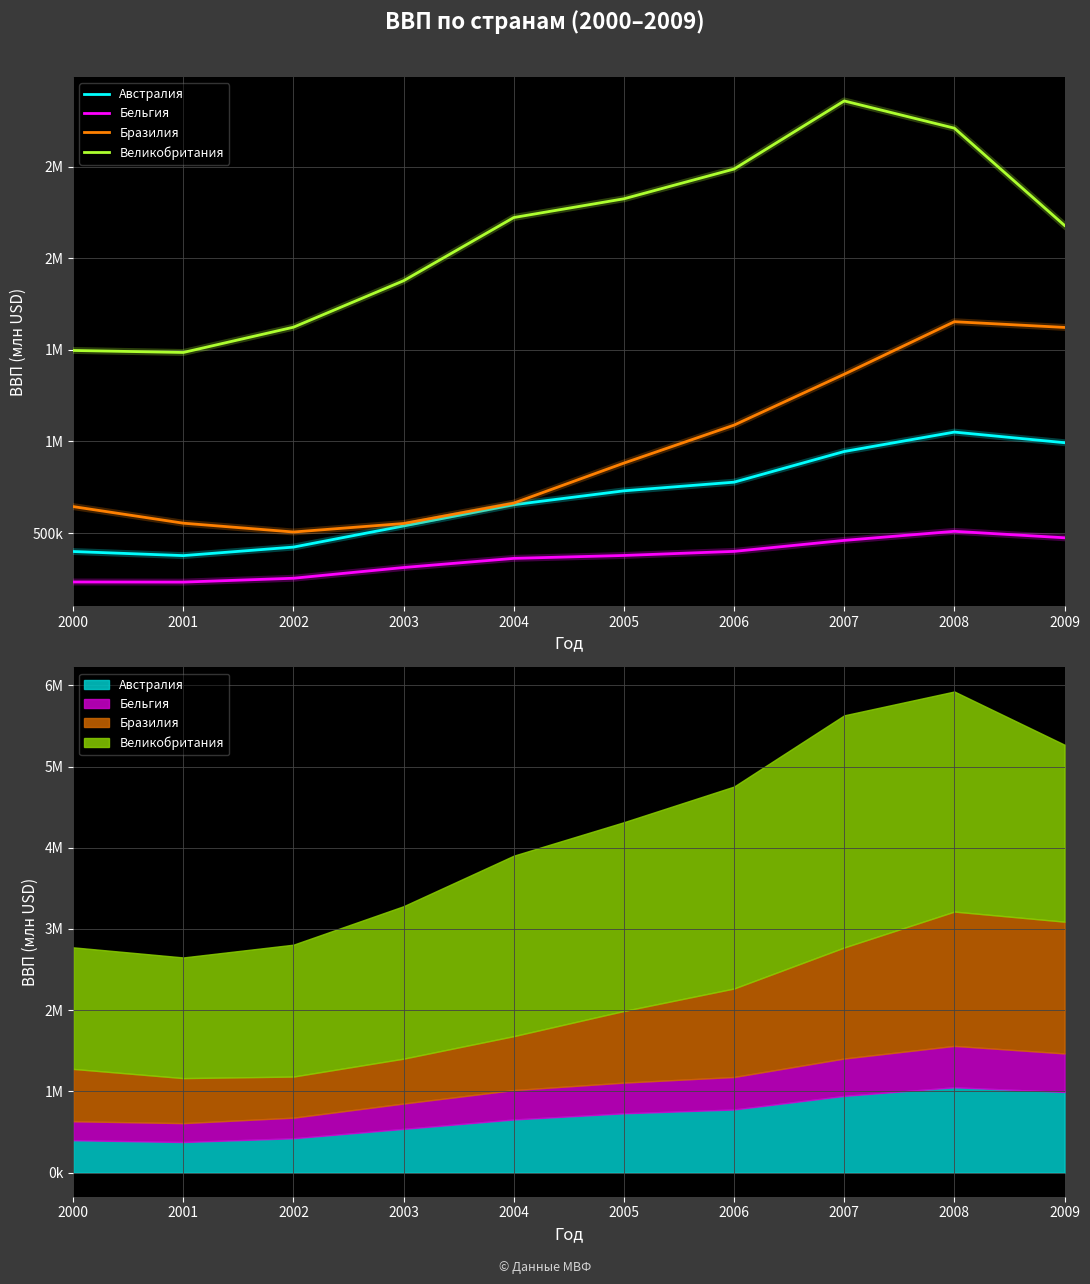

What is the value of the Великобритания point at the 9th from the left?

2709573